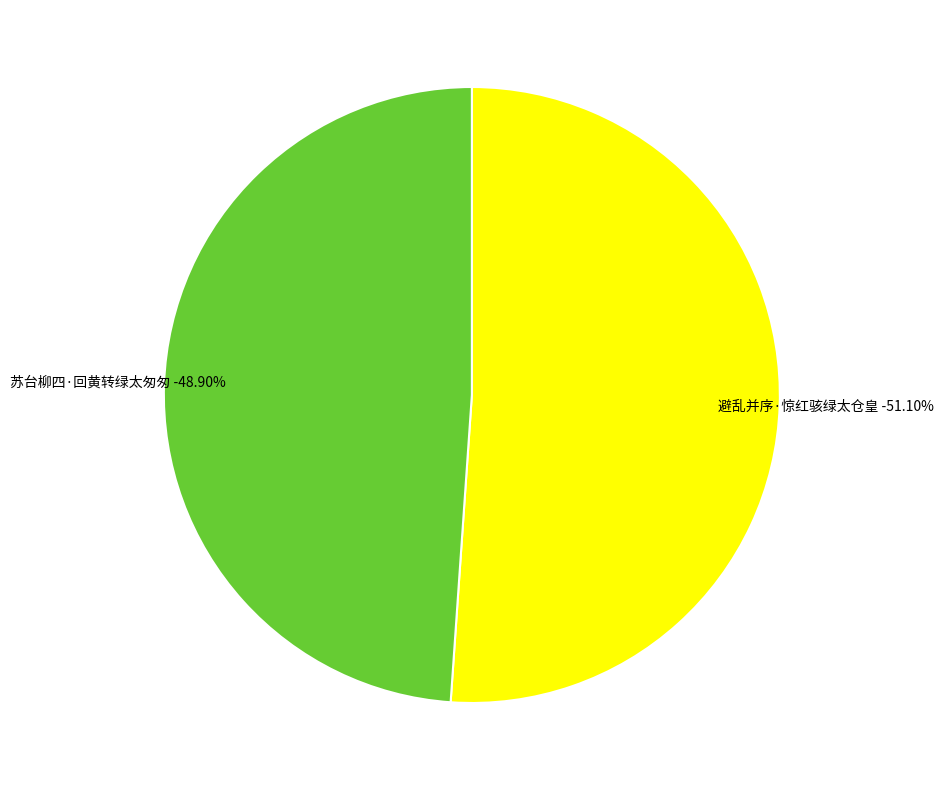

Is it true that 避乱并序·惊红骇绿太仓皇 is 65% of the pie?

False